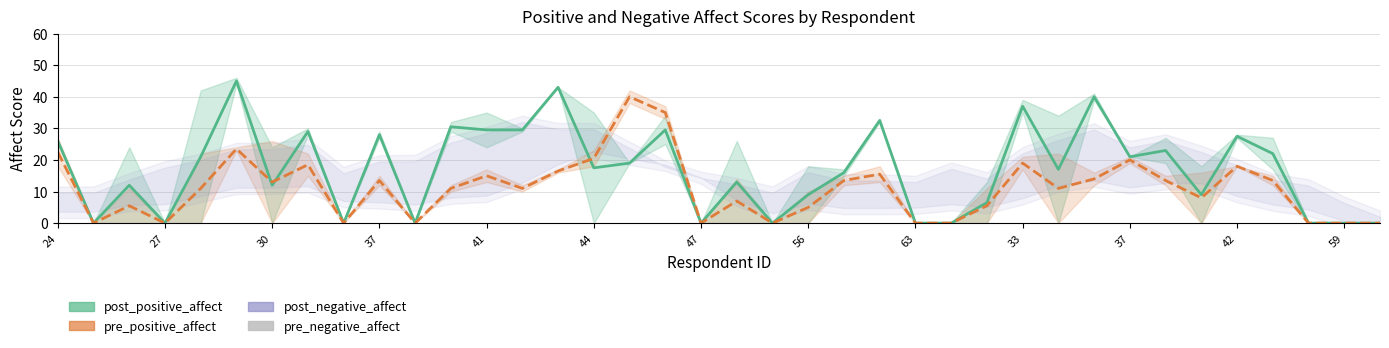

Is it true that pre_positive_affect equals 6.3 at 56?

False